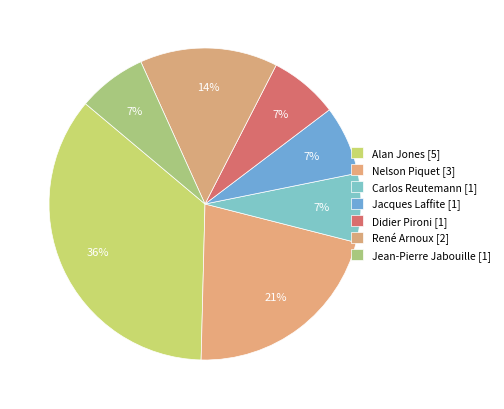

Count the number of slices in the pie.

7